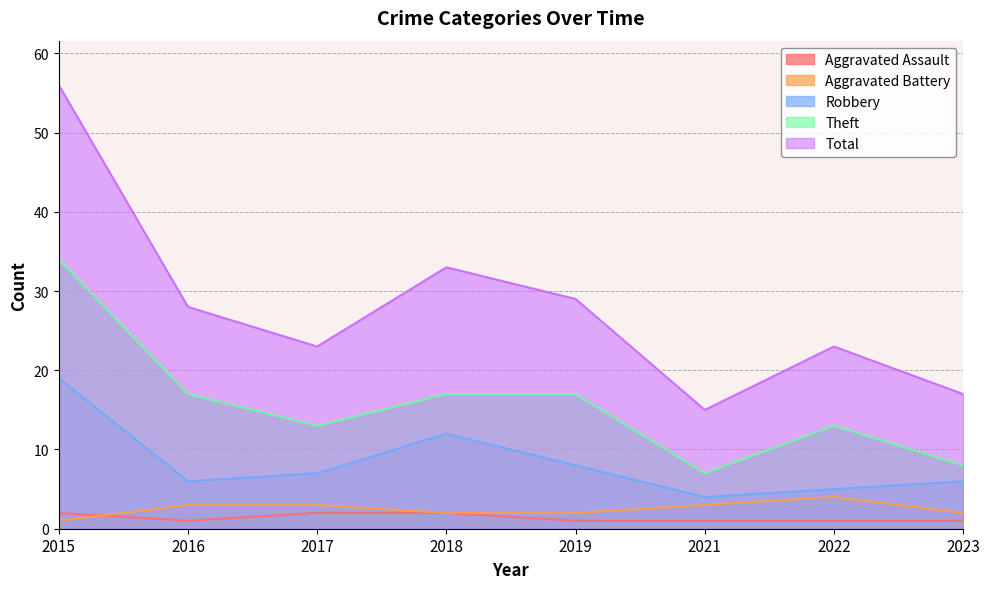

What is the value of the Total point at the 1st from the left?

56